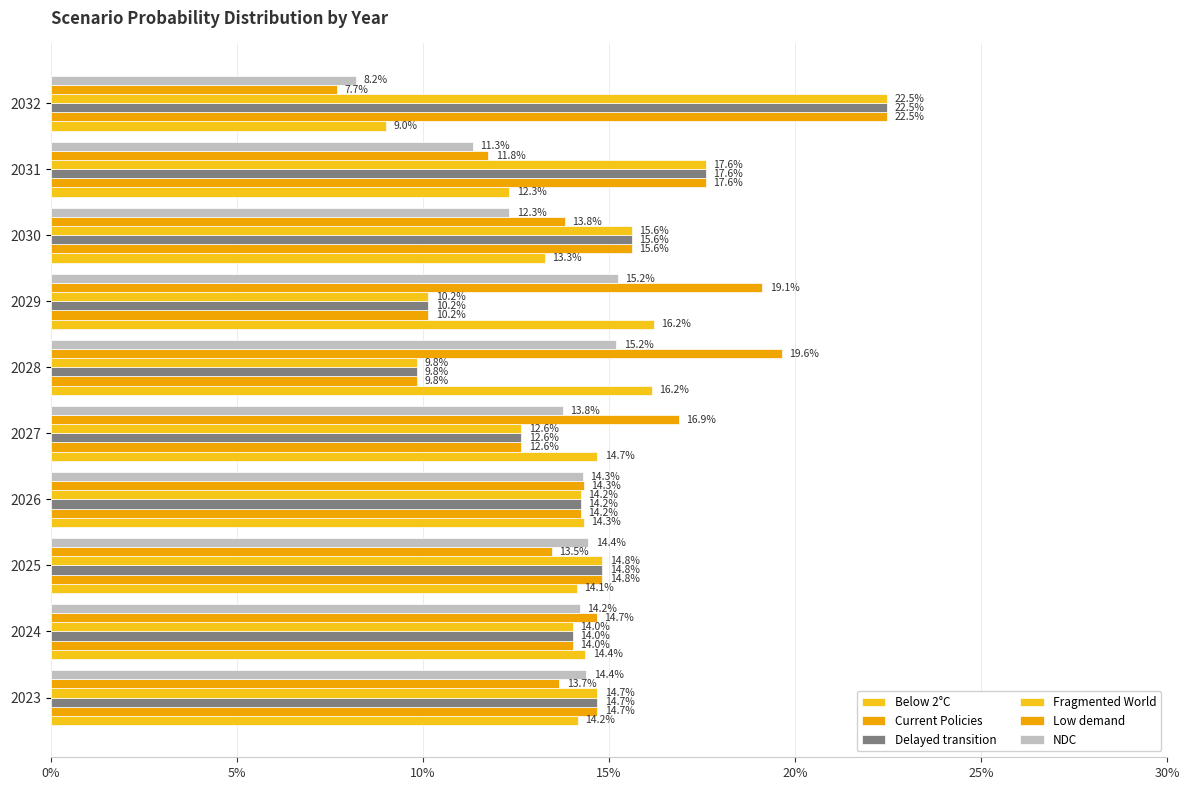

Which series has the largest range (max minus min)?

Fragmented World